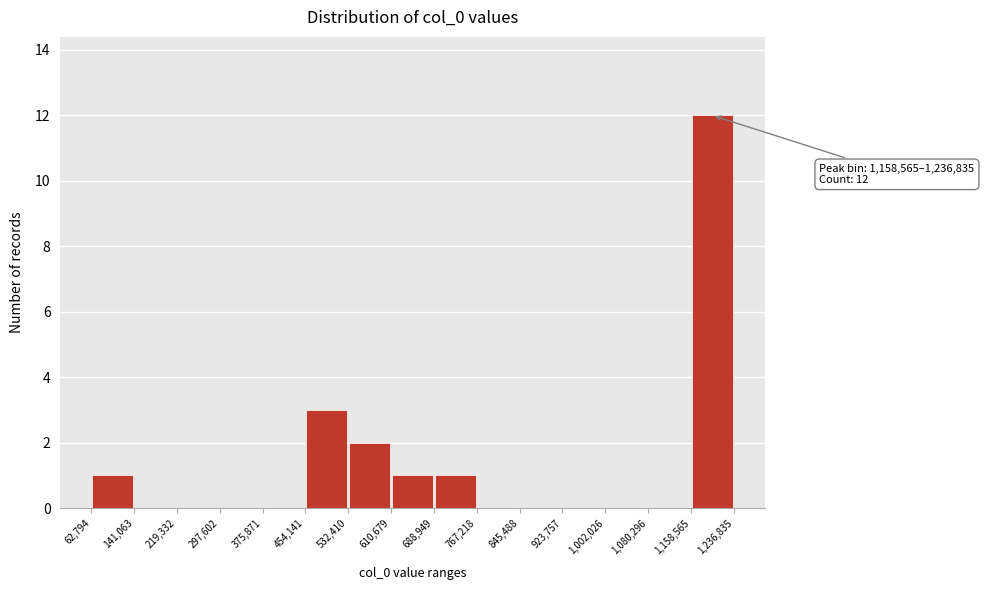

Over which range of the x-axis is the bar tallest?

1,158,565 to 1,236,835